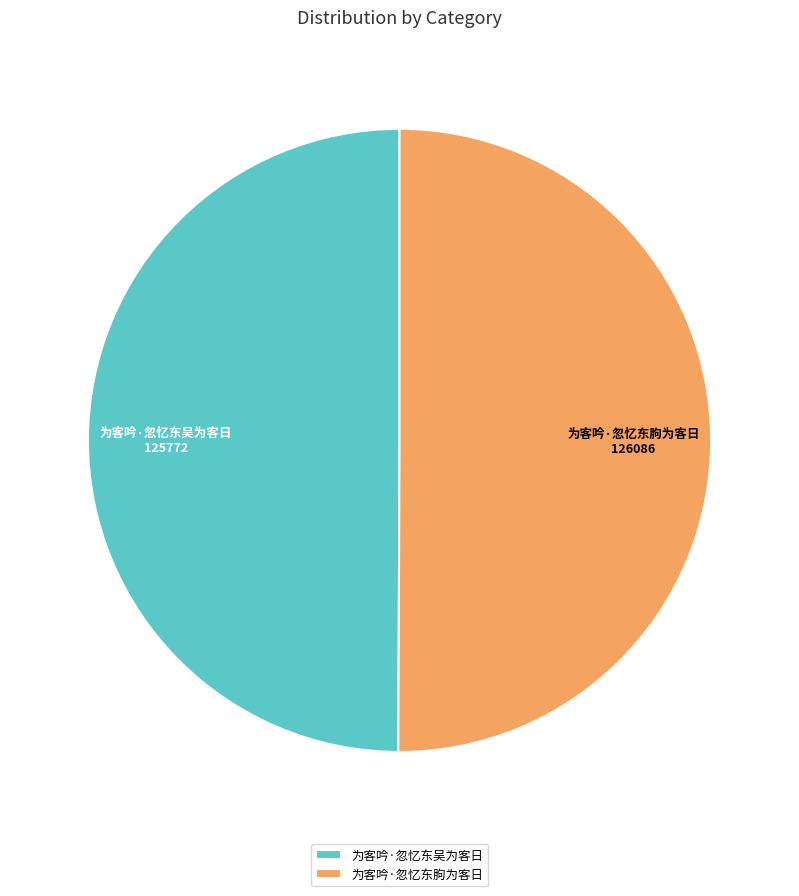

Combined, do 为客吟·忽忆东朐为客日 and 为客吟·忽忆东吴为客日 account for over 50%?

Yes